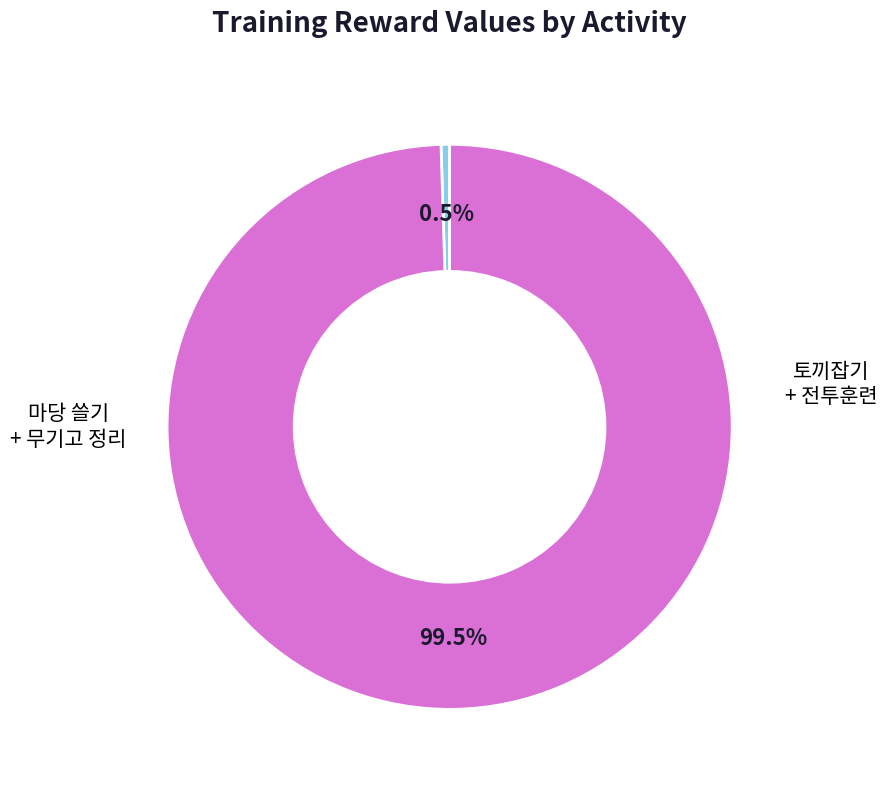

Does any single category account for the majority?

Yes